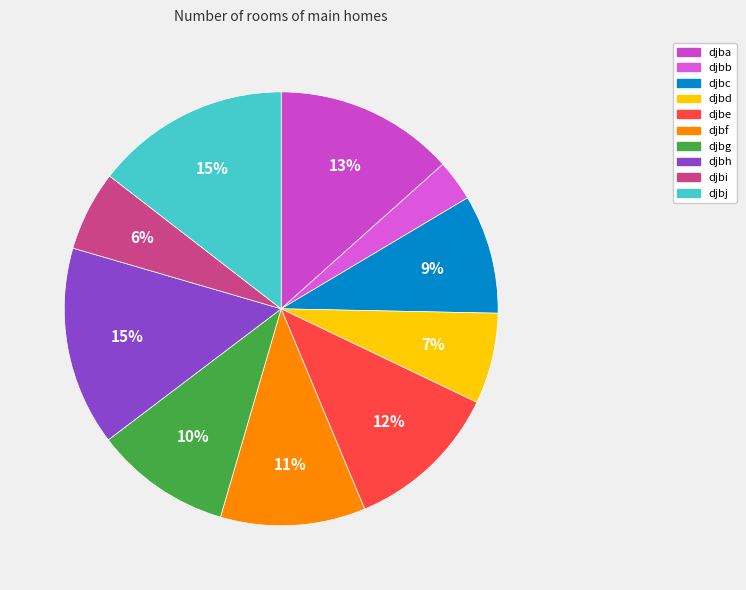

To the nearest percent, what portion does djbd represent?

7%